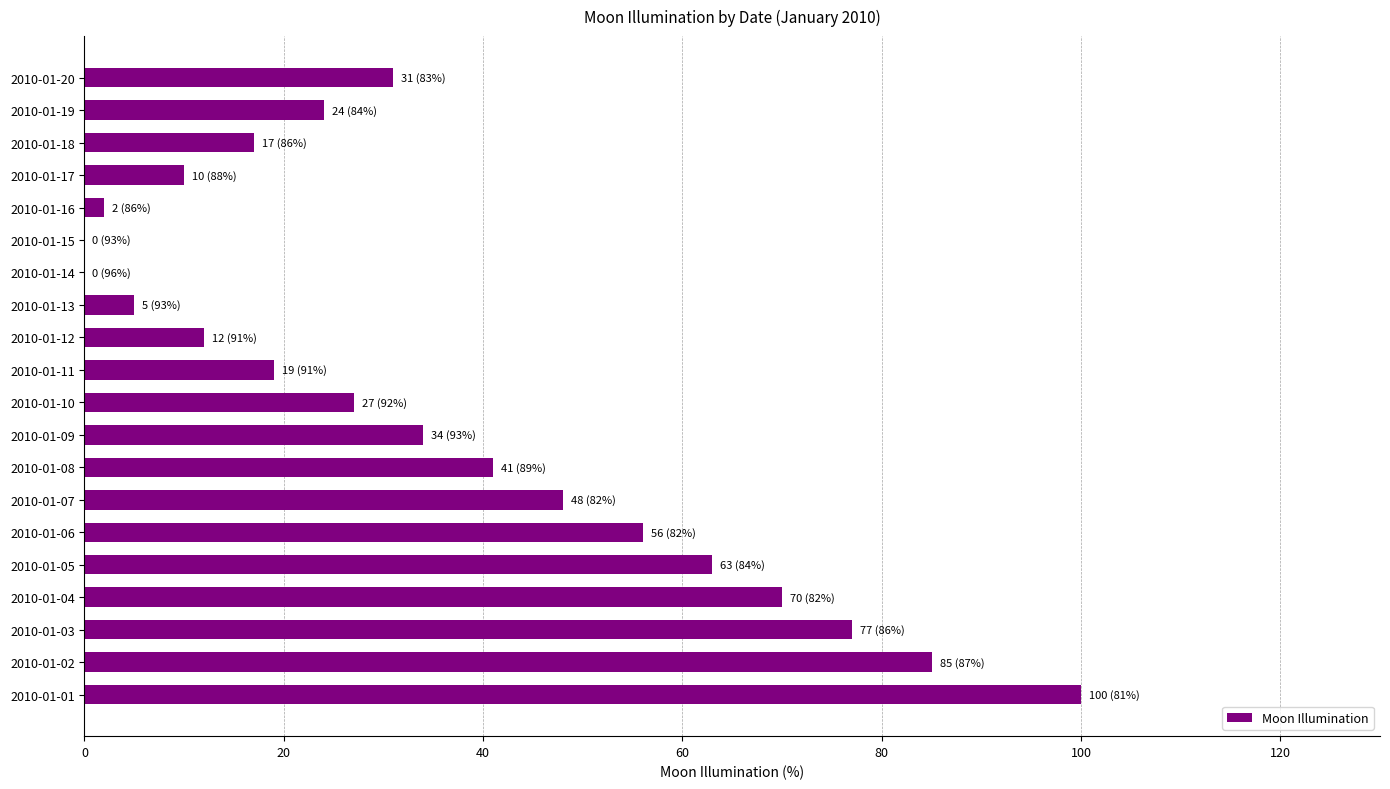

What is the change in value from 2010-01-01 to 2010-01-17?

-90